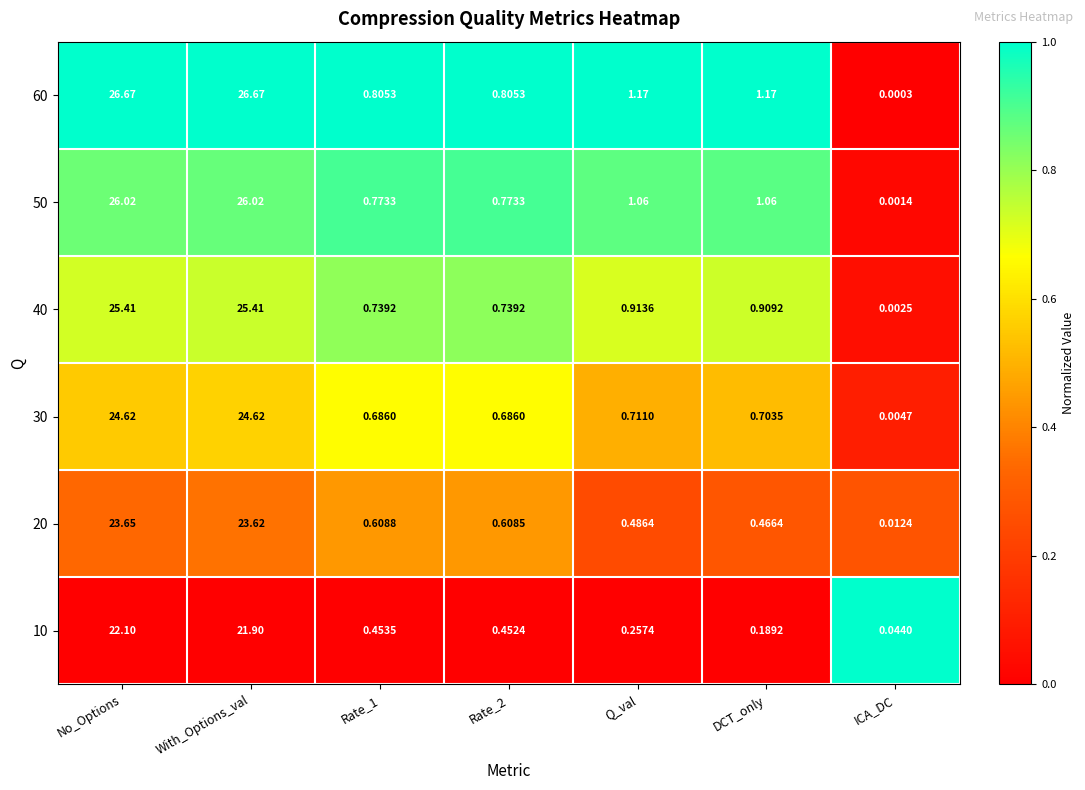

At which category is the sum across all series the highest?

No_Options